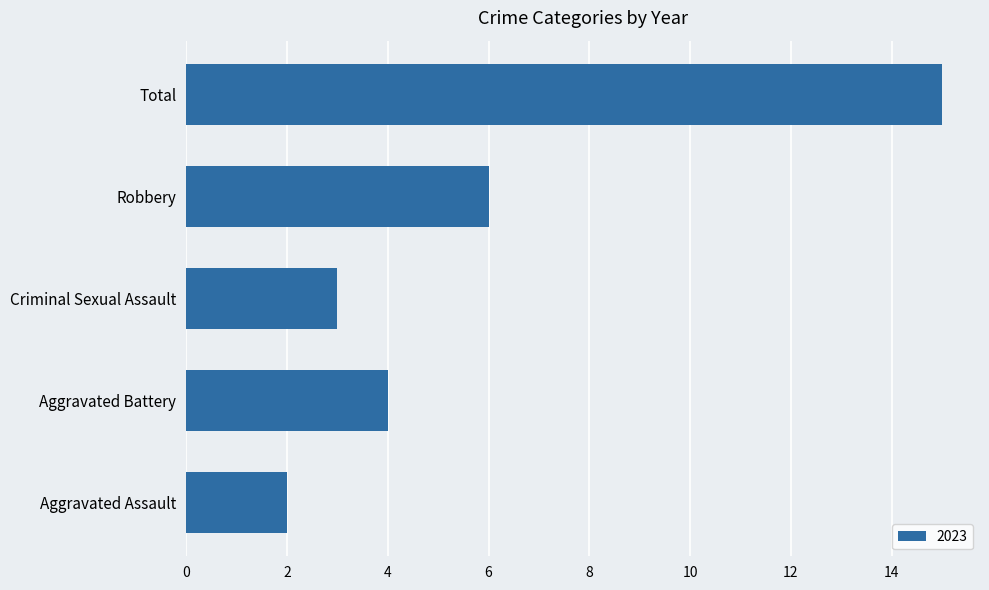

What is the difference between the maximum and minimum values?

13